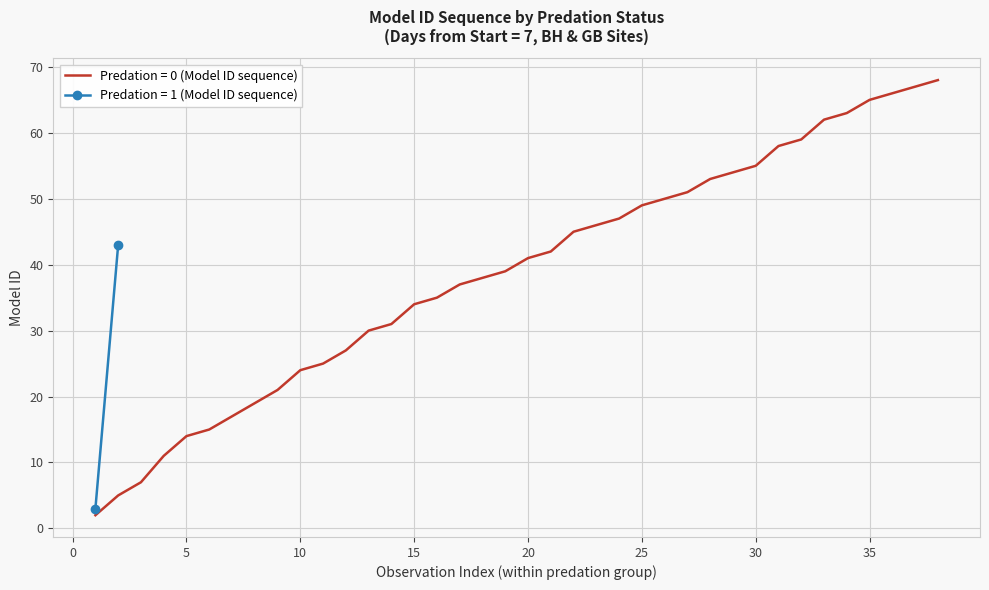

What is the maximum value for Predation = 0 (Model ID sequence)?

68